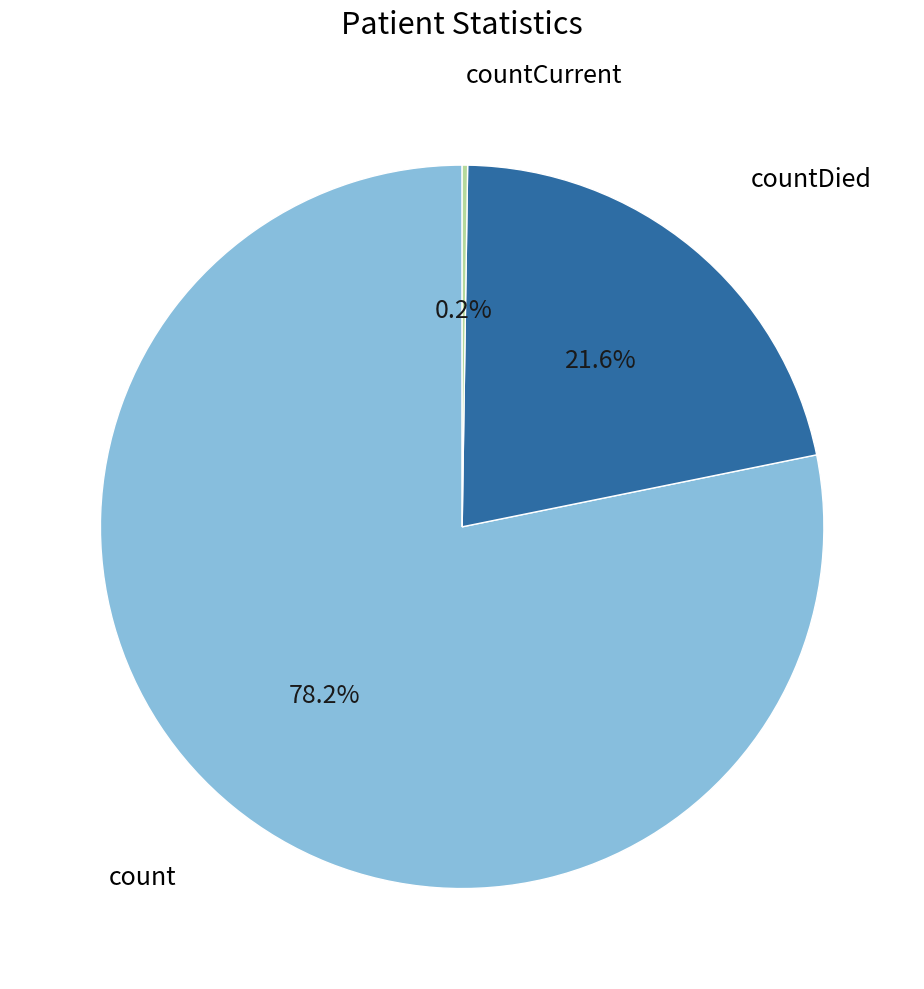

The count slice represents 66% of the pie. True or false?

False